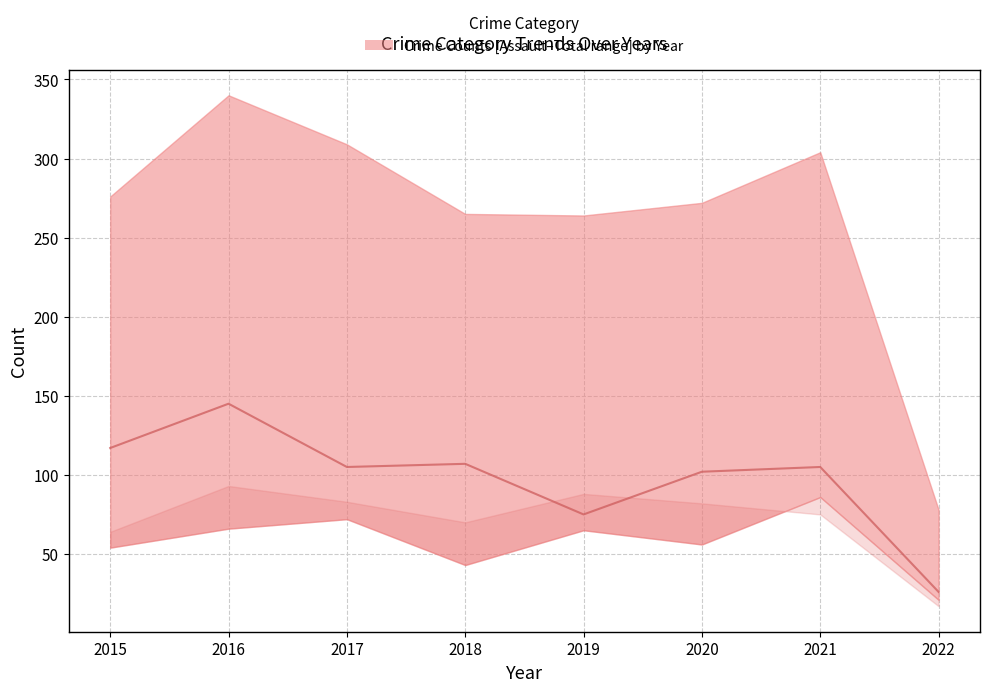

Between 2021 and 2020, which is larger?

2021